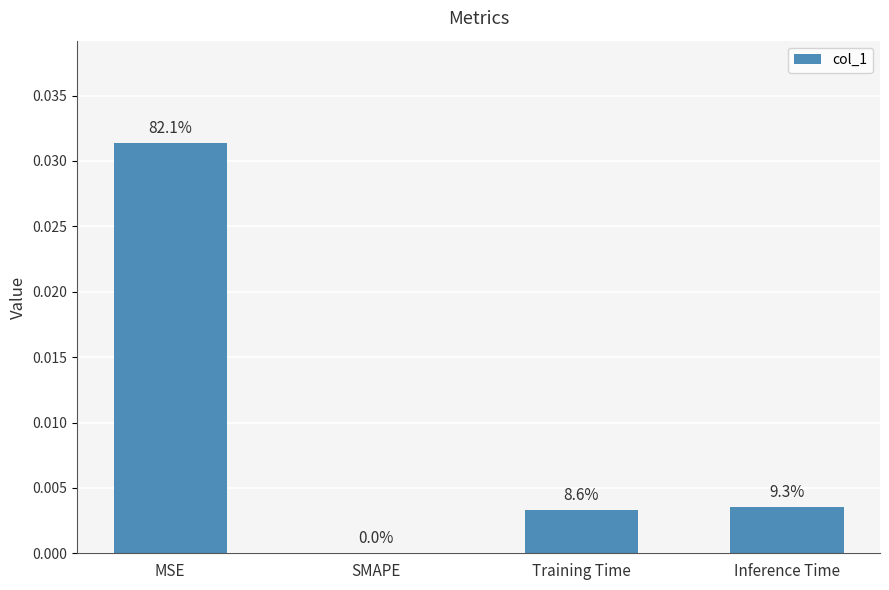

The value at Training Time is 0.0. True or false?

False